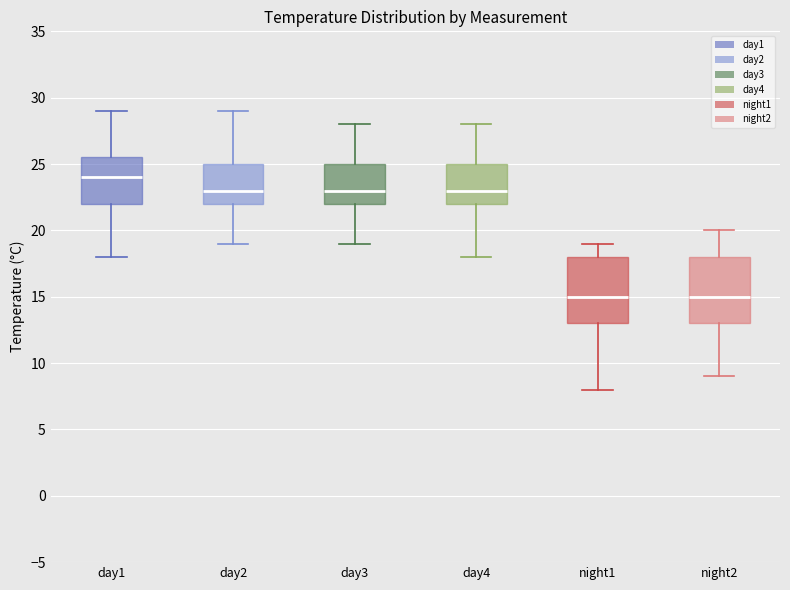

Where is the upper edge of the box for day2 on the y-axis? The values are not printed on the chart, so give them approximately, as read against the axis.

25.0